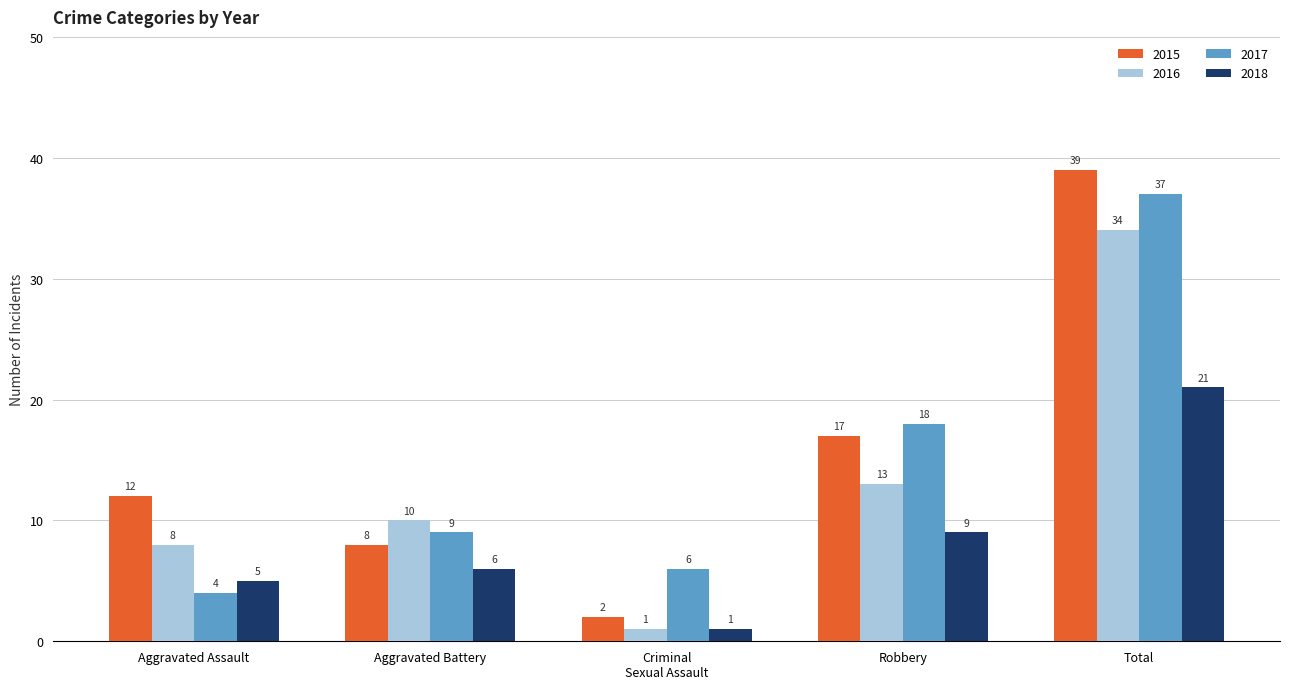

What position from the right is Aggravated Battery?

4